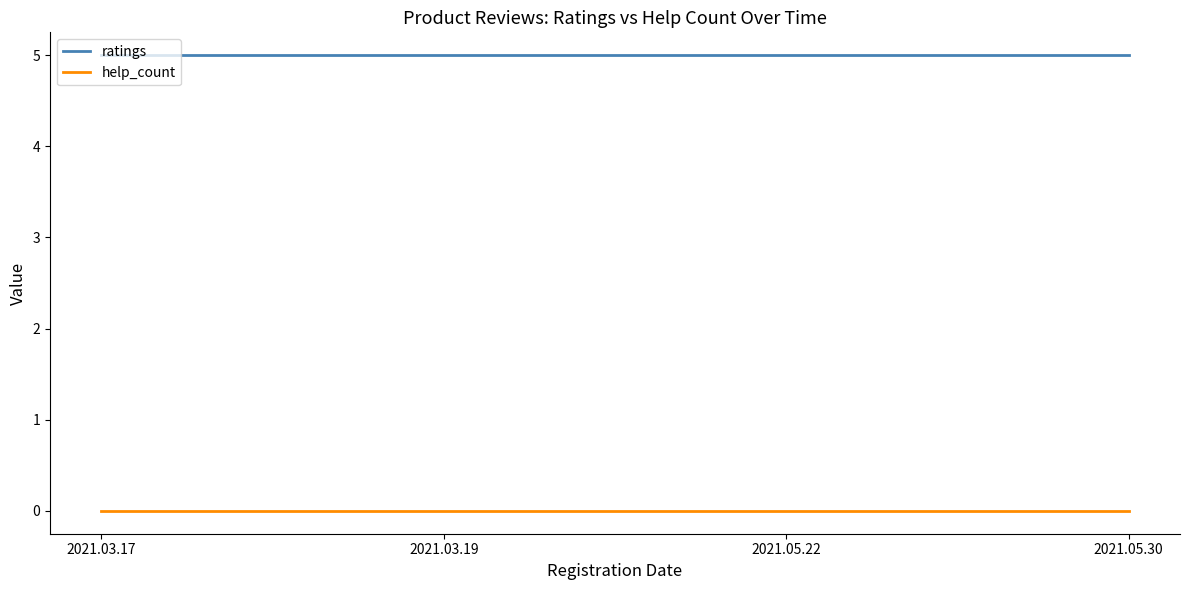

True or false: ratings and help_count intersect in this chart.

False